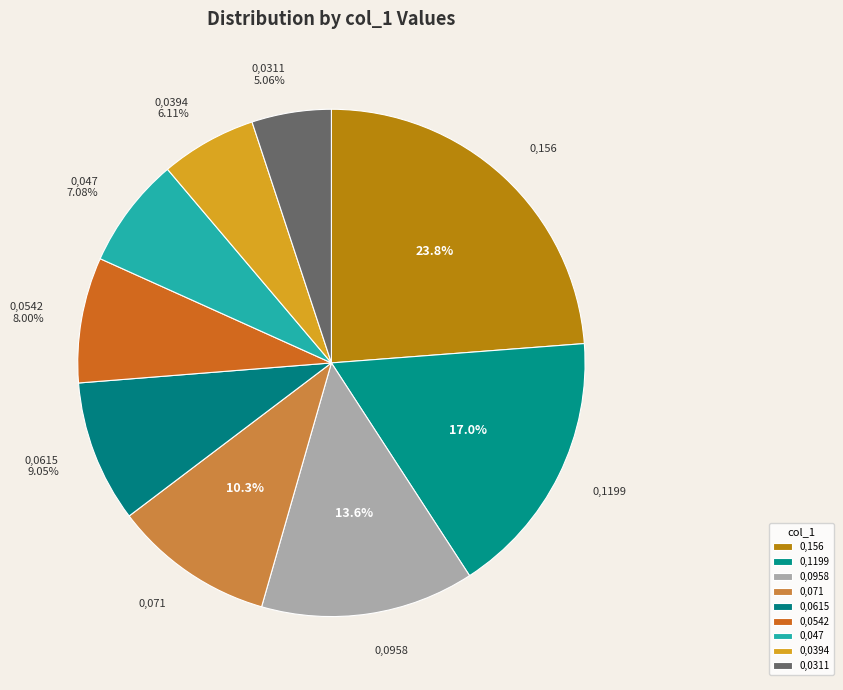

How many slices are in this pie chart?

9